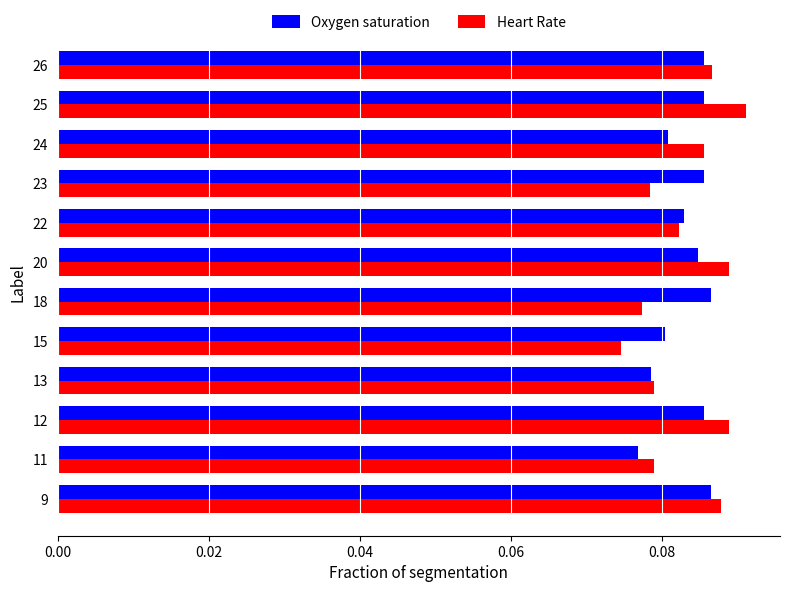

How many Oxygen saturation values are between 0 and 1?

12